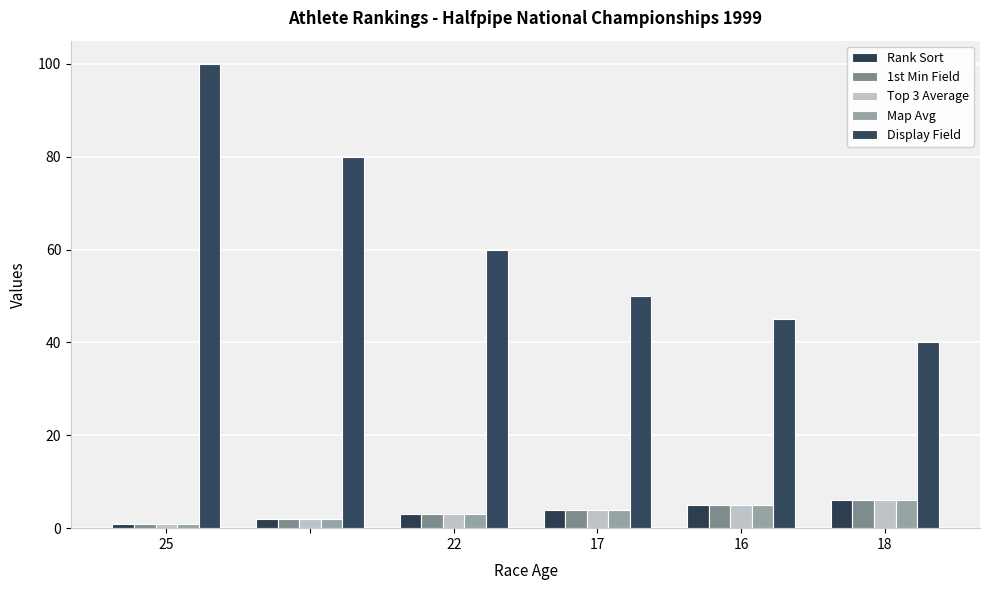

What is the maximum value for Map Avg?

6